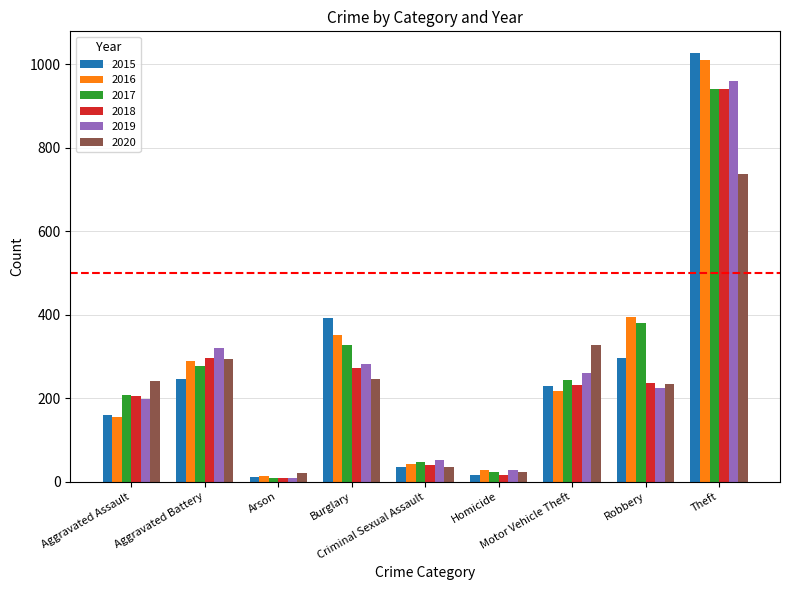

What is the average value of the 2017 series?

273